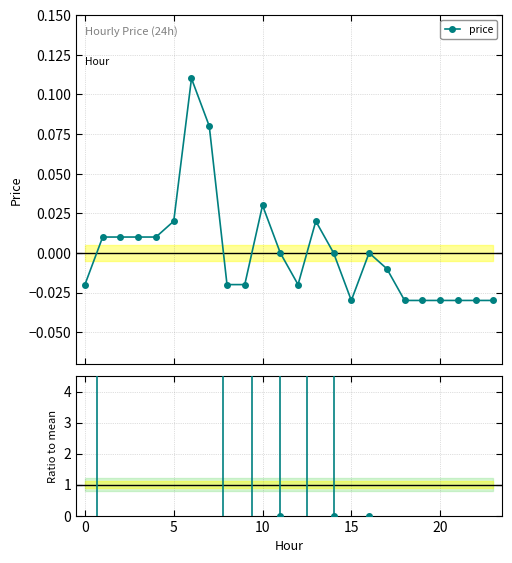

In price, how many points are higher than both neighbors (excluding endpoints)?

4